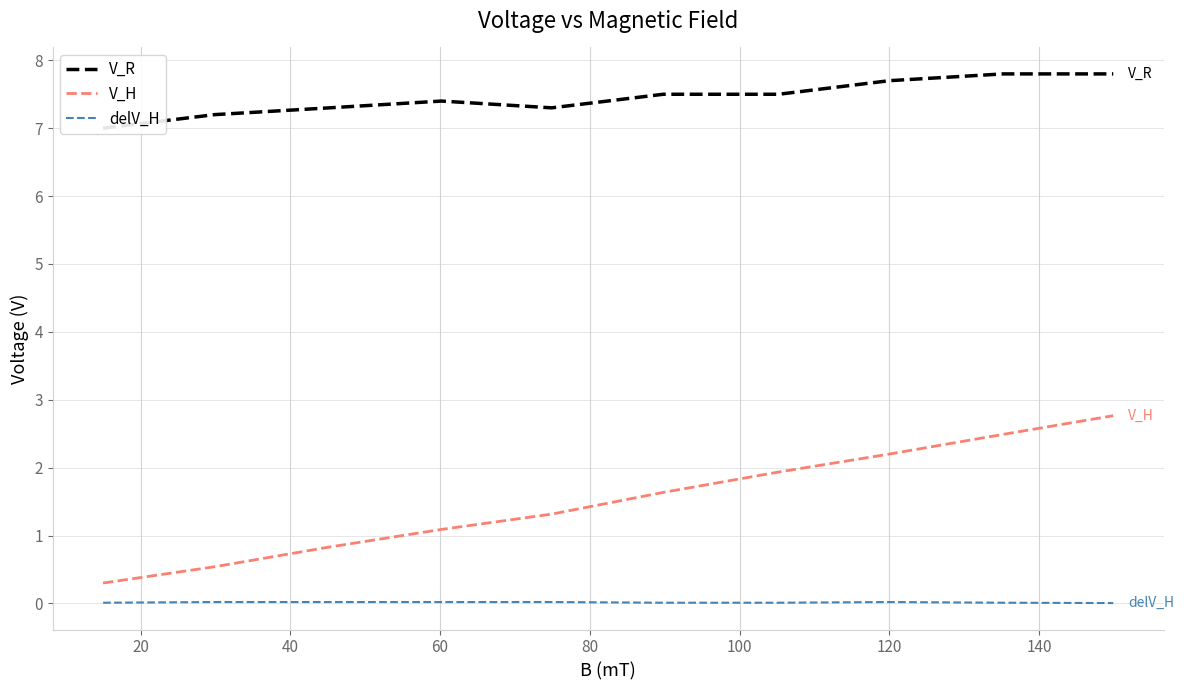

What is the difference between the second highest and minimum values in the V_R series?

0.8